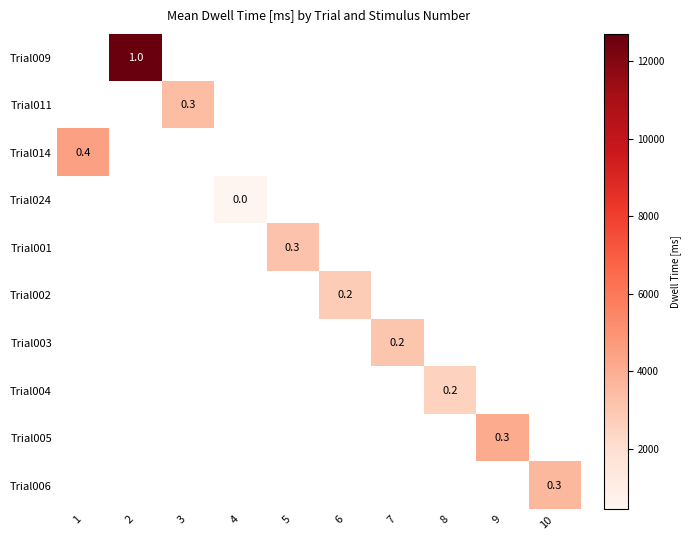

What is the total value across all series at 3?

3433.0